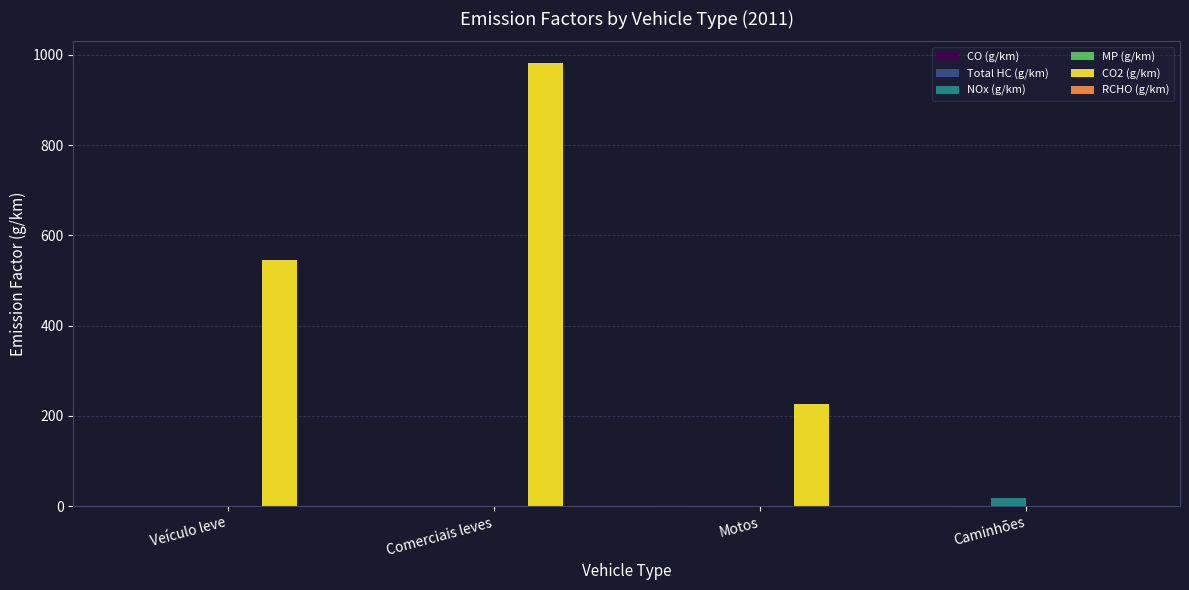

What is the sum of all CO2 (g/km) values?

1752.5